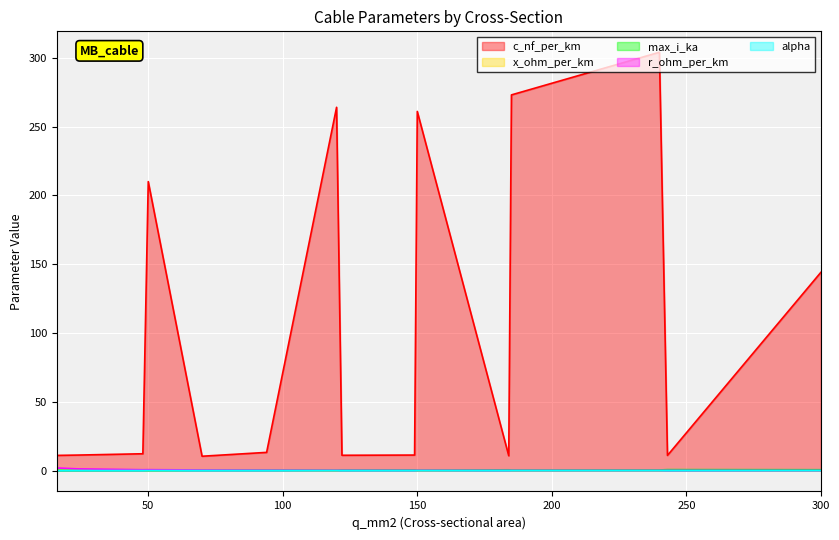

Is the value of x_ohm_per_km at 150 greater than the value of c_nf_per_km at 300?

No